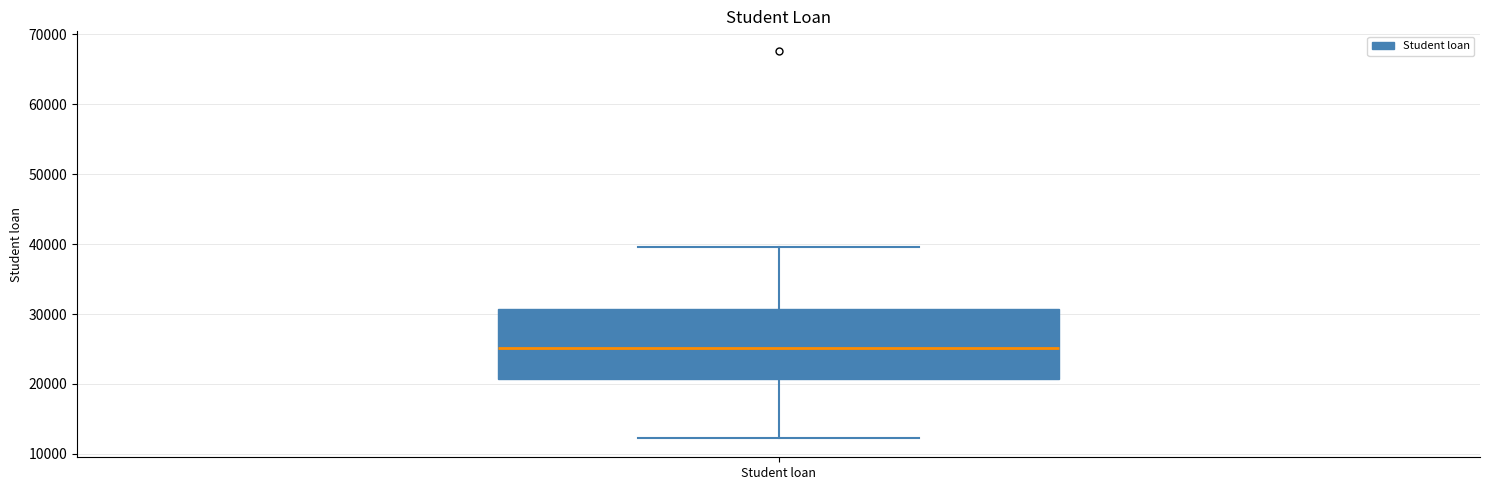

Where is the upper edge of the box for Student loan on the y-axis? The values are not printed on the chart, so give them approximately, as read against the axis.

31000